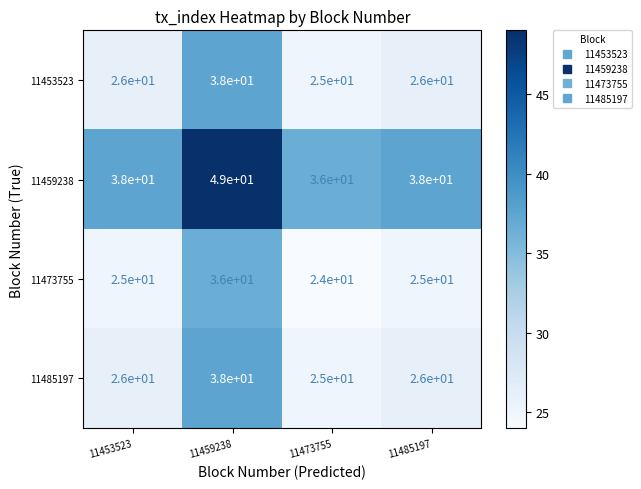

What is the spread (max minus min) of values at 11453523?

13